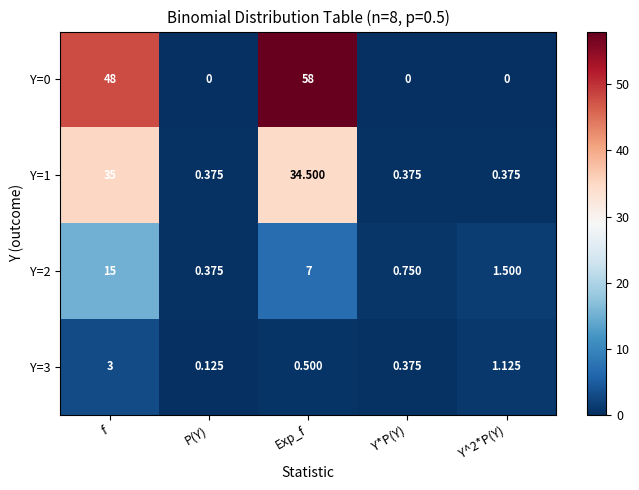

Where does the Y=2 series first go above 1?

f